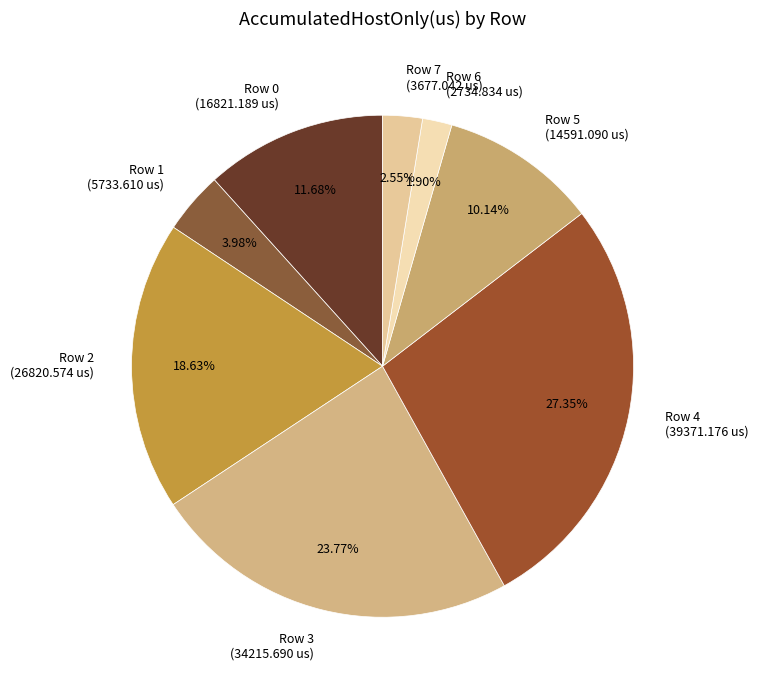

To the nearest percent, what is the combined percentage of Row 2 and Row 3?

42%